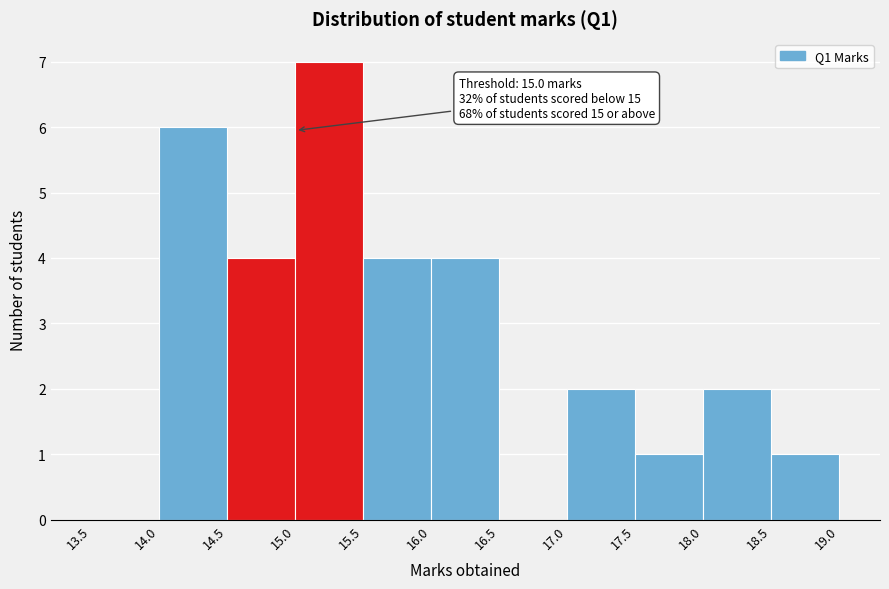

Which range on the x-axis has the tallest bar?

15.0 to 15.5